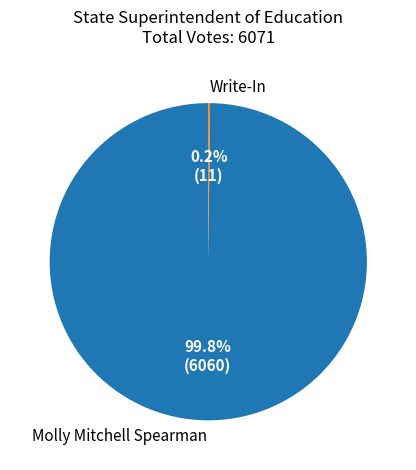

Is there a majority slice in this chart?

Yes